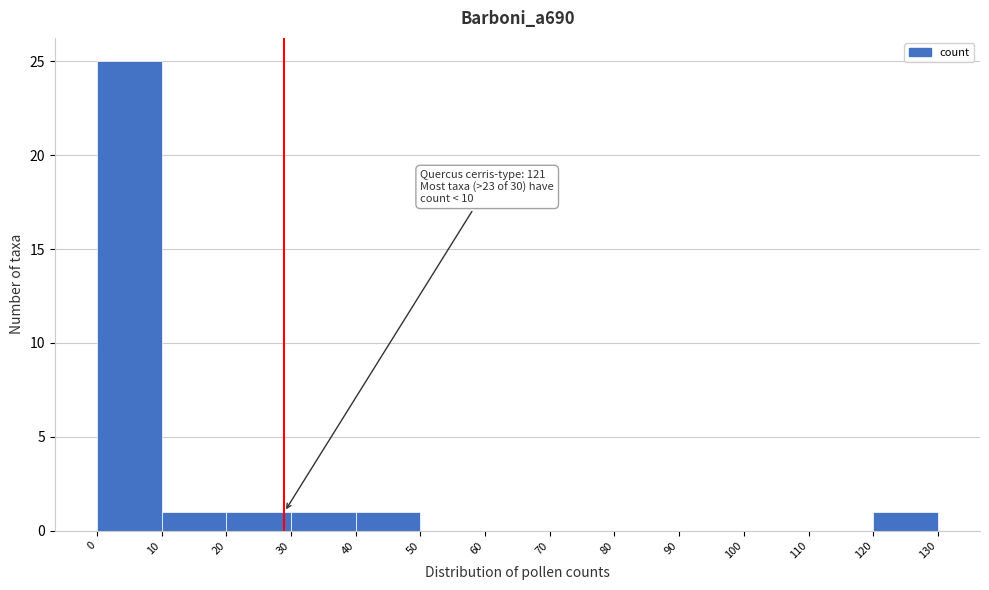

Over which range of the x-axis is the bar tallest?

0 to 10